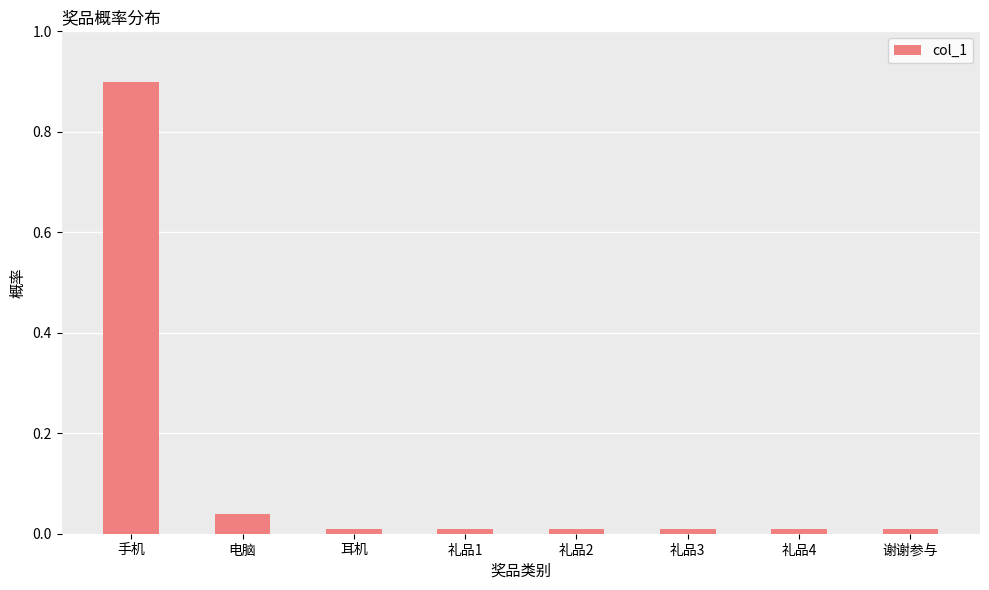

What is the sum of all values?

1.0